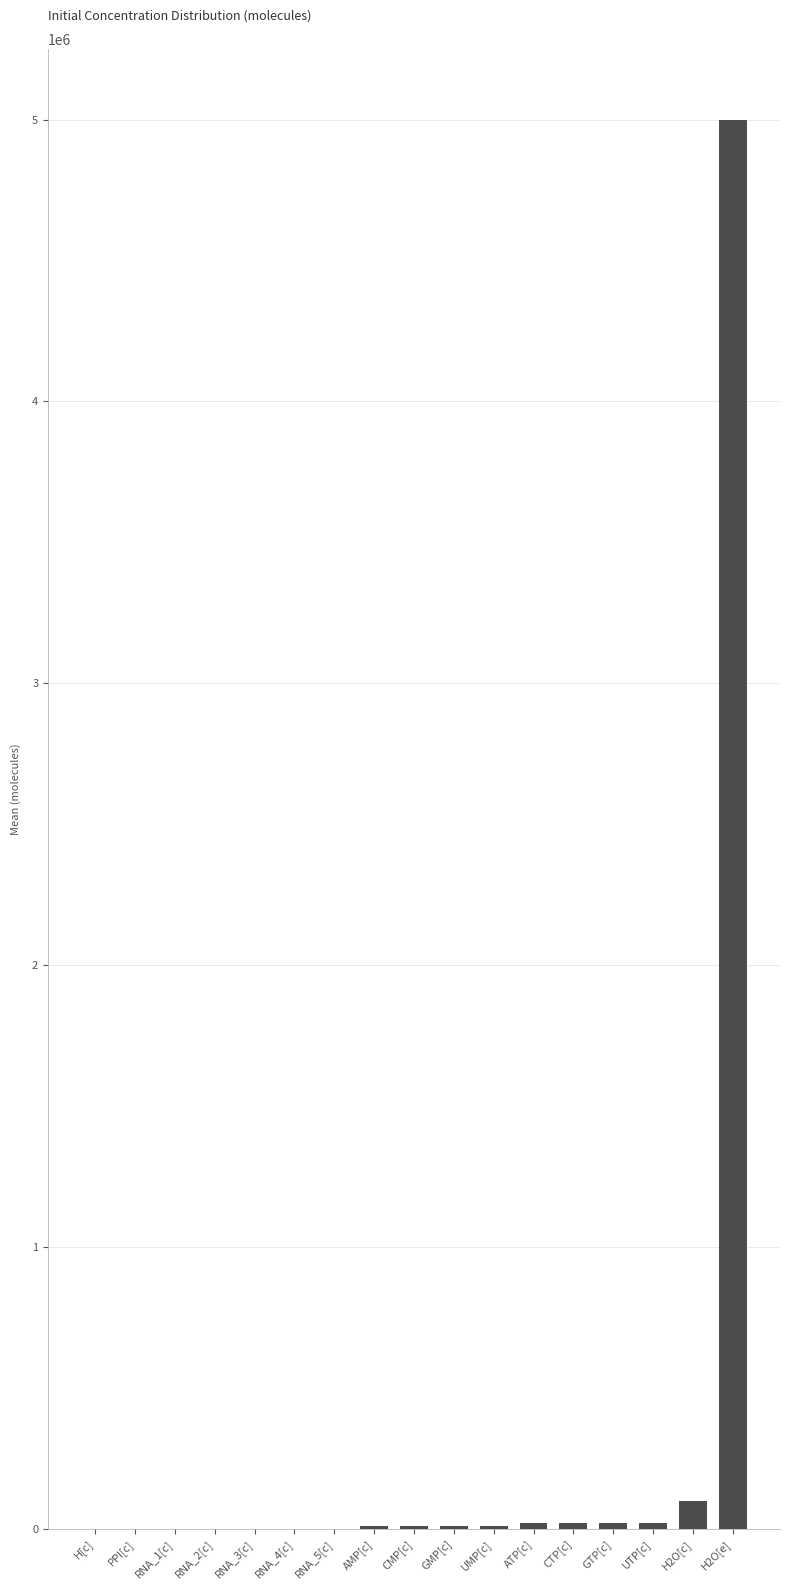

What is the sum of all values?

5227100